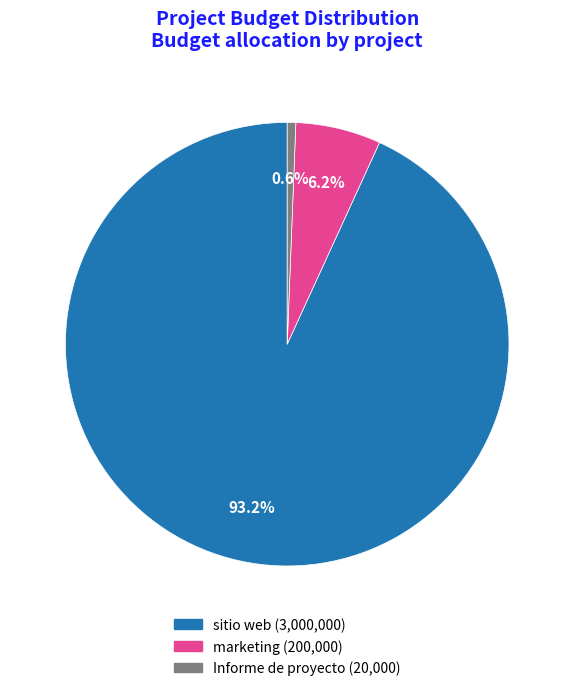

The marketing slice represents 21% of the pie. True or false?

False